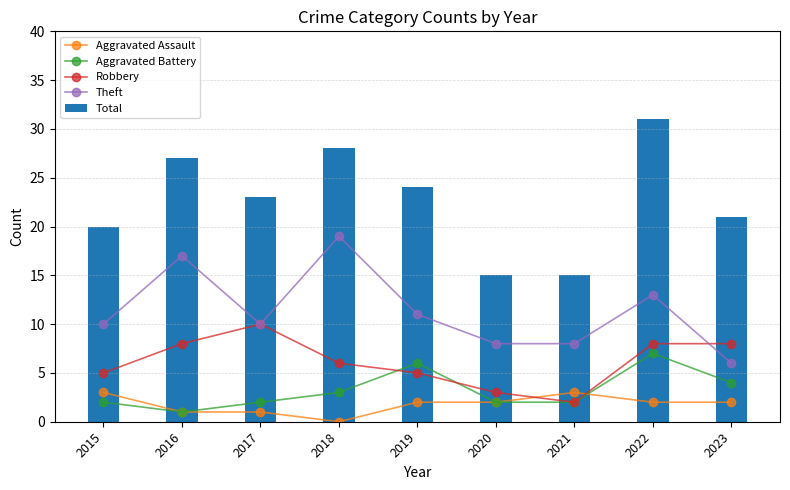

What is the sum of the Aggravated Battery values at 2019 and 2022?

13